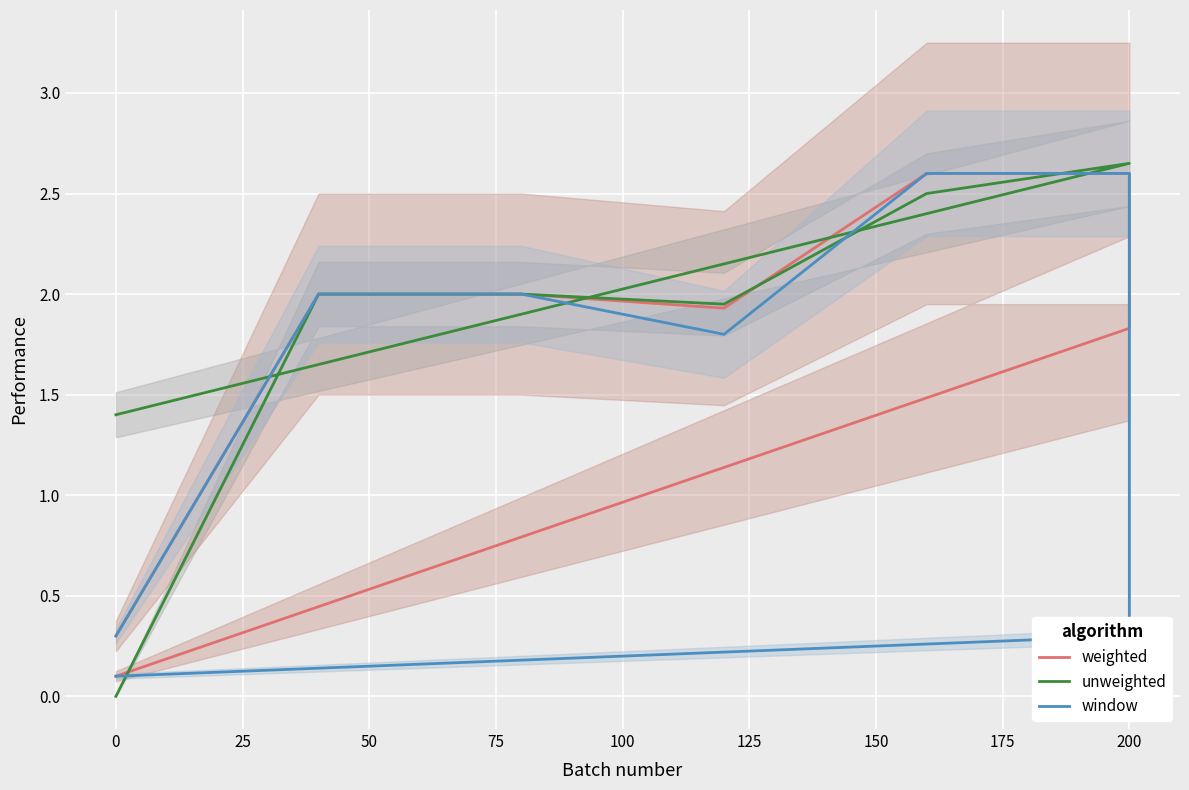

How many intersections are there between unweighted and weighted?

2